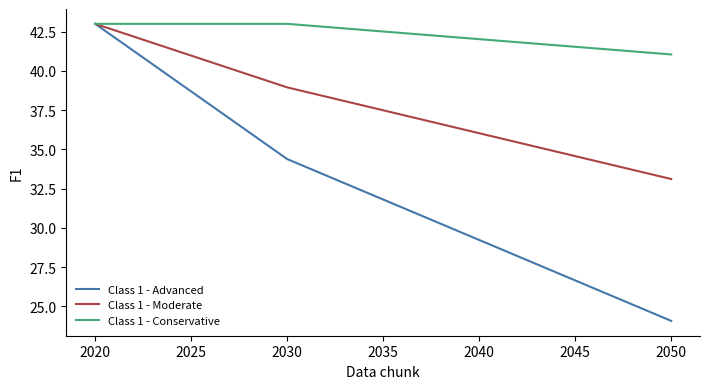

Reading left to right, extract all data points from this chart.

Class 1 - Advanced: 43.0	42.1	41.3	40.4	39.6	38.7	37.8	37.0	36.1	35.2	34.4	33.9	33.3	32.8	32.3	31.8	31.3	30.8	30.3	29.7	29.2	28.7	28.2	27.7	27.2	26.6	26.1	25.6	25.1	24.6	24.1
Class 1 - Moderate: 43.0	42.6	42.2	41.8	41.4	41.0	40.6	40.2	39.8	39.4	39.0	38.7	38.4	38.1	37.8	37.5	37.2	36.9	36.6	36.3	36.0	35.7	35.4	35.2	34.9	34.6	34.3	34.0	33.7	33.4	33.1
Class 1 - Conservative: 43.0	43.0	43.0	43.0	43.0	43.0	43.0	43.0	43.0	43.0	43.0	42.9	42.8	42.7	42.6	42.5	42.4	42.3	42.2	42.1	42.0	41.9	41.8	41.7	41.6	41.5	41.4	41.3	41.2	41.1	41.0